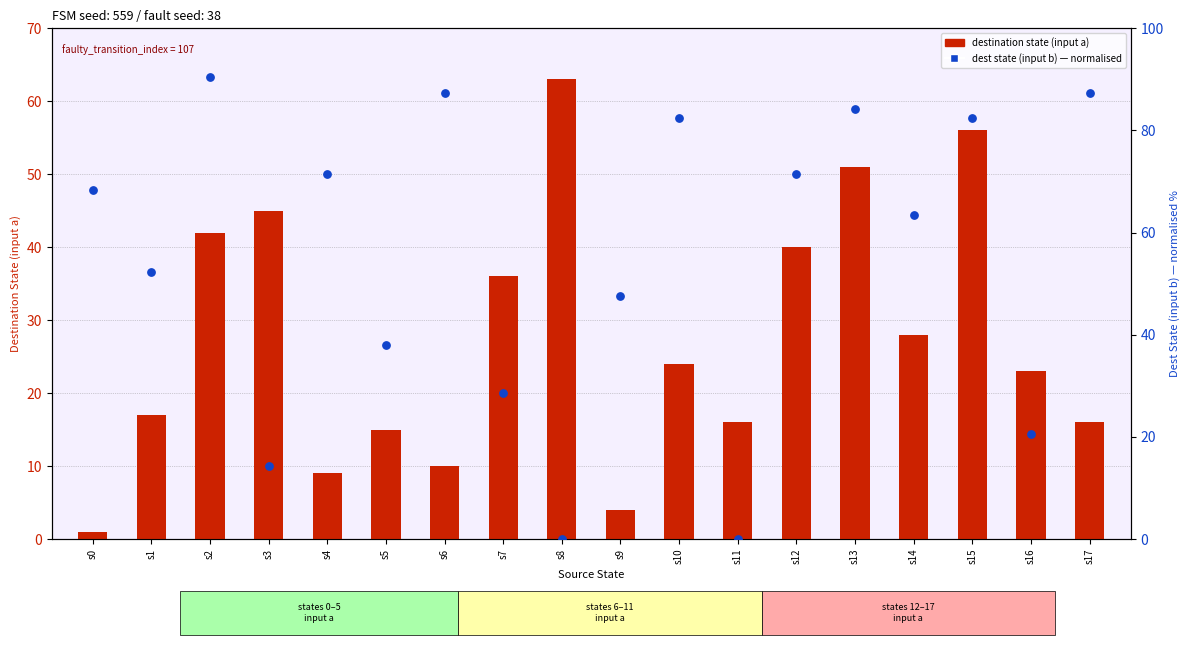

Which series contains the lowest Y value?

destination state (input b) normalised